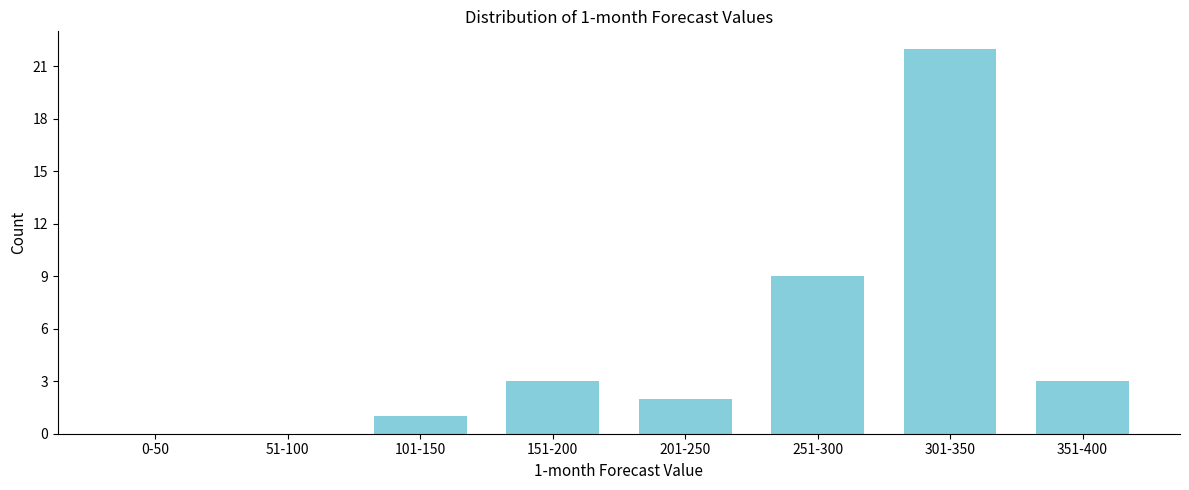

Reading left to right, transcribe all the data shown in this chart.

0-50=0	51-100=0	101-150=1	151-200=3	201-250=2	251-300=9	301-350=22	351-400=3